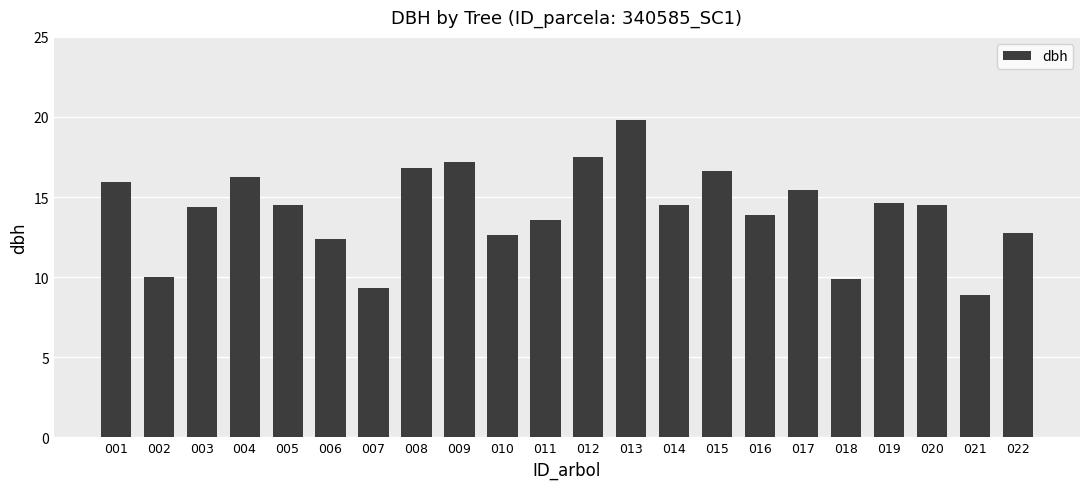

The chart shows a value of 19.8 at 013. True or false?

True